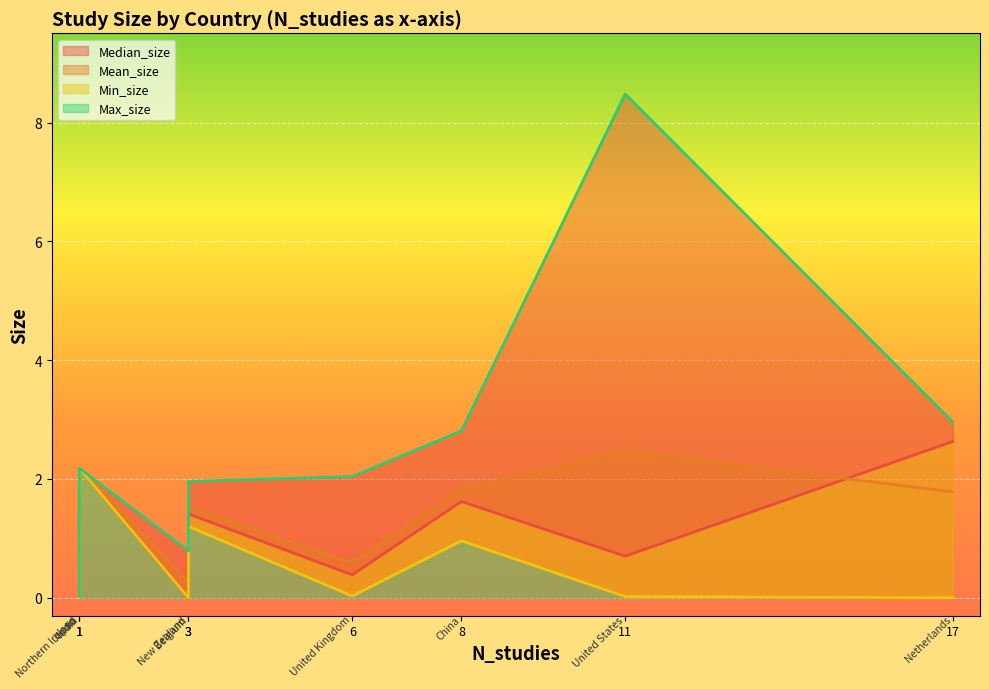

True or false: Mean_size and Median_size cross at least once.

False